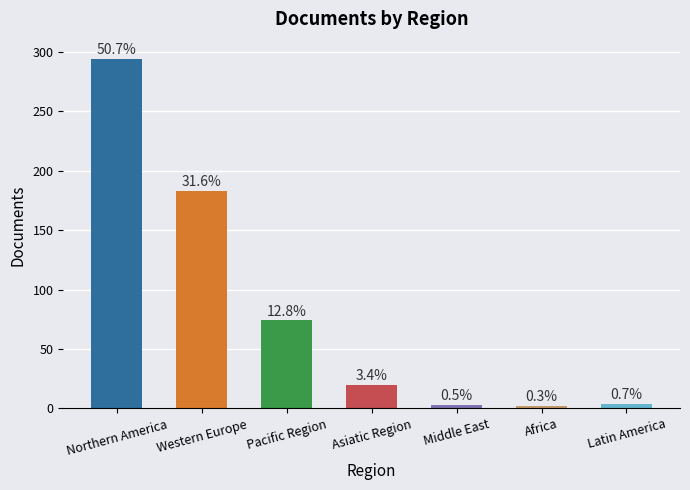

The value at Western Europe is 183. True or false?

True